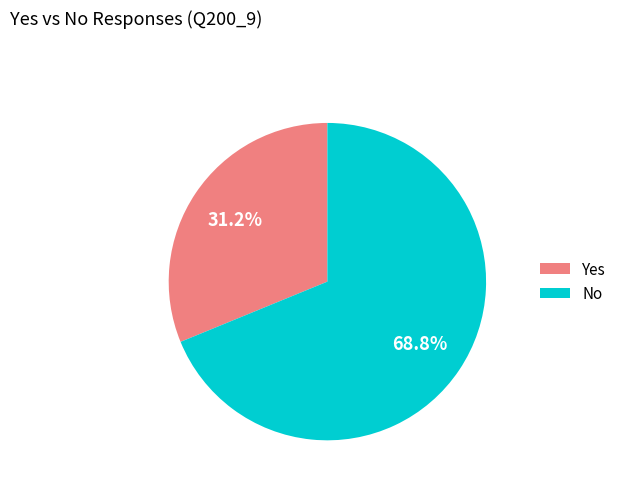

How much of the chart is everything except No?

31.2%